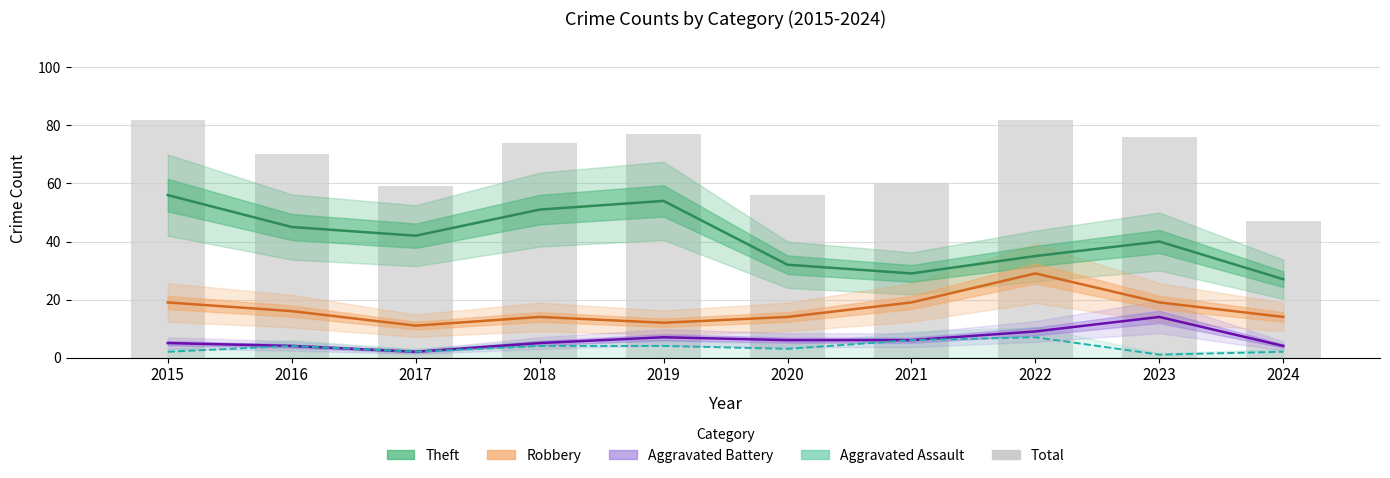

Which series has the largest total across all categories?

Total